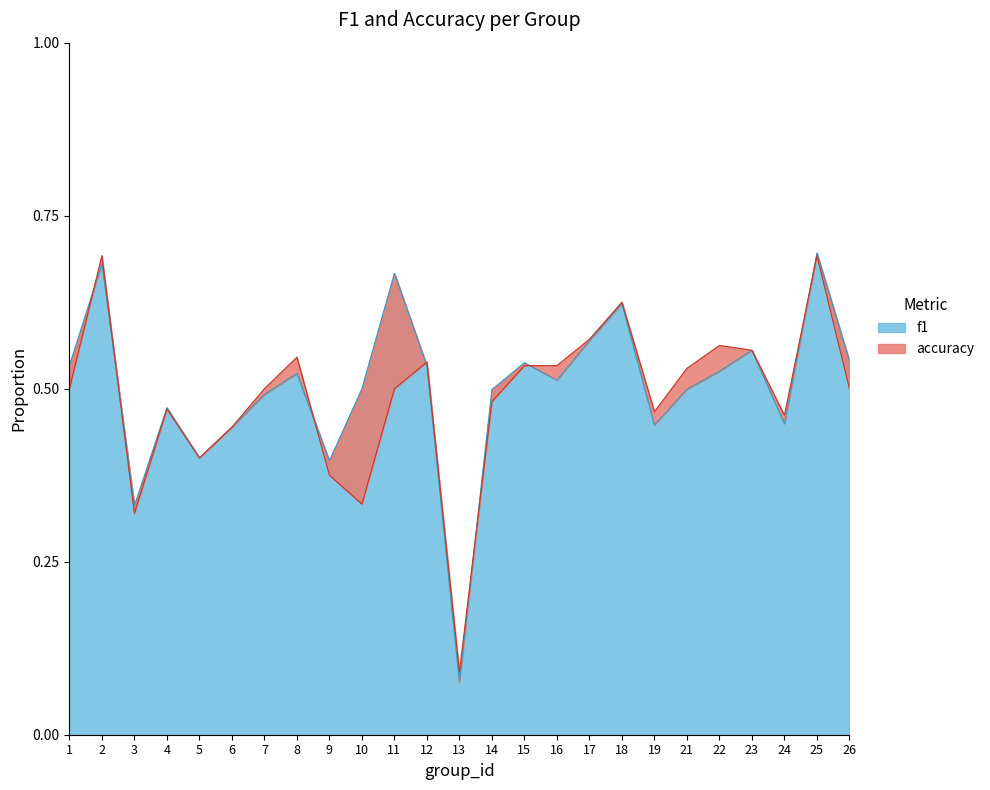

The value of f1 at 16 is 0.5. True or false?

True